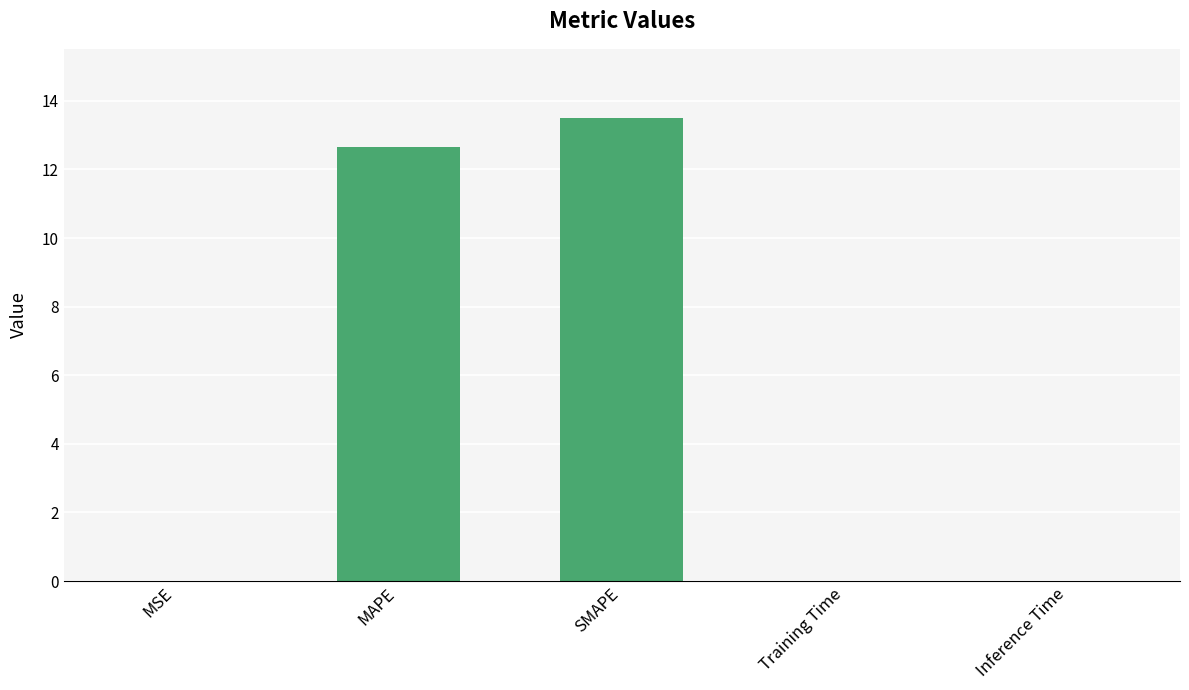

What is the greatest value displayed?

13.5